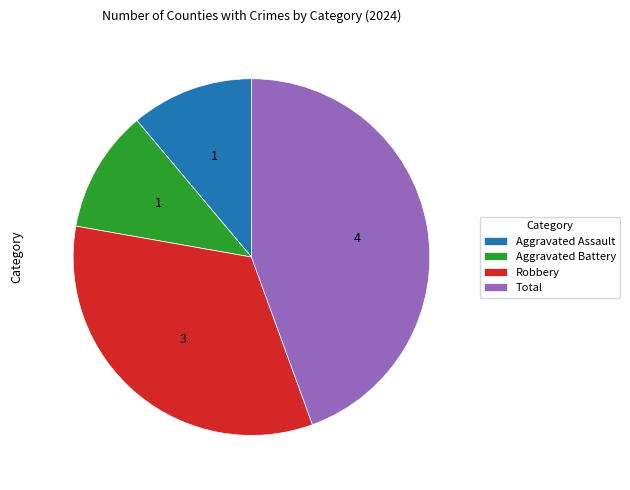

Which category has the biggest portion of the pie?

Total